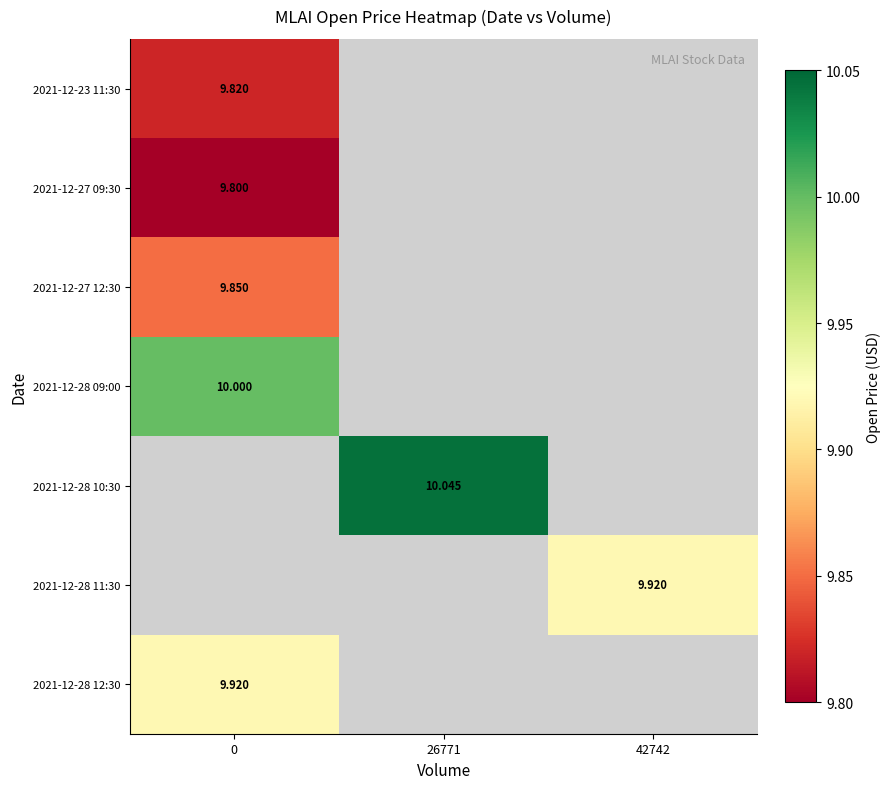

Is the value of 2021-12-23 11:30 at 0 greater than the value of 2021-12-27 09:30 at 0?

Yes